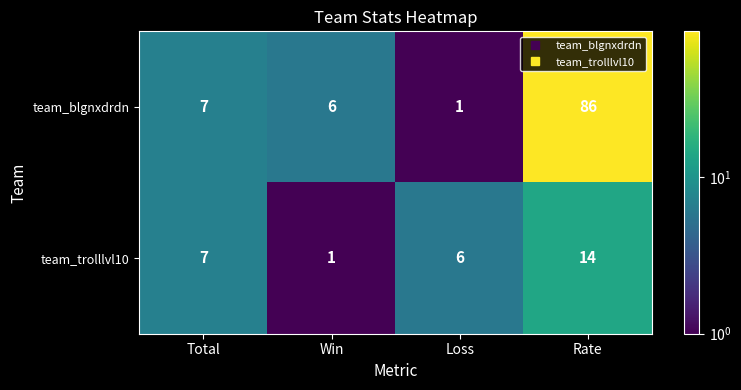

List the labels in order of team_blgnxdrdn value, largest first.

Rate, Total, Win, Loss